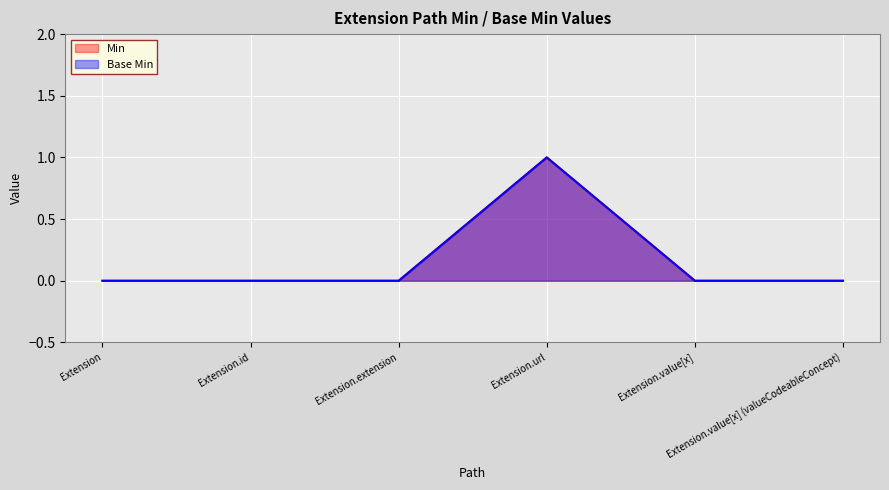

At which category is the sum across all series the highest?

Extension.url